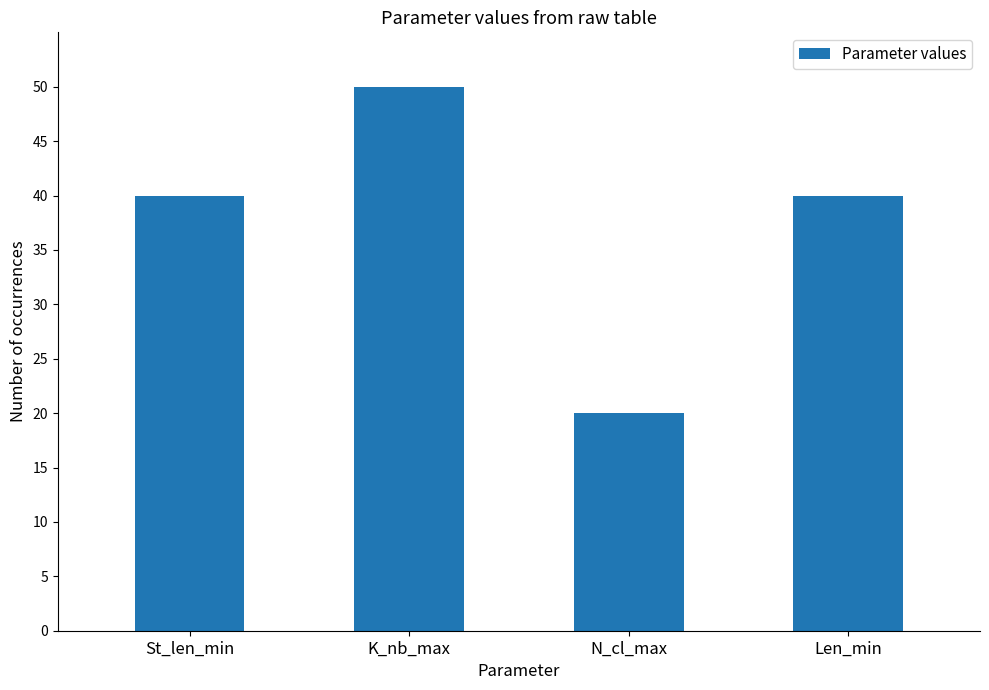

What is the value of the 1st bar from the left?

40